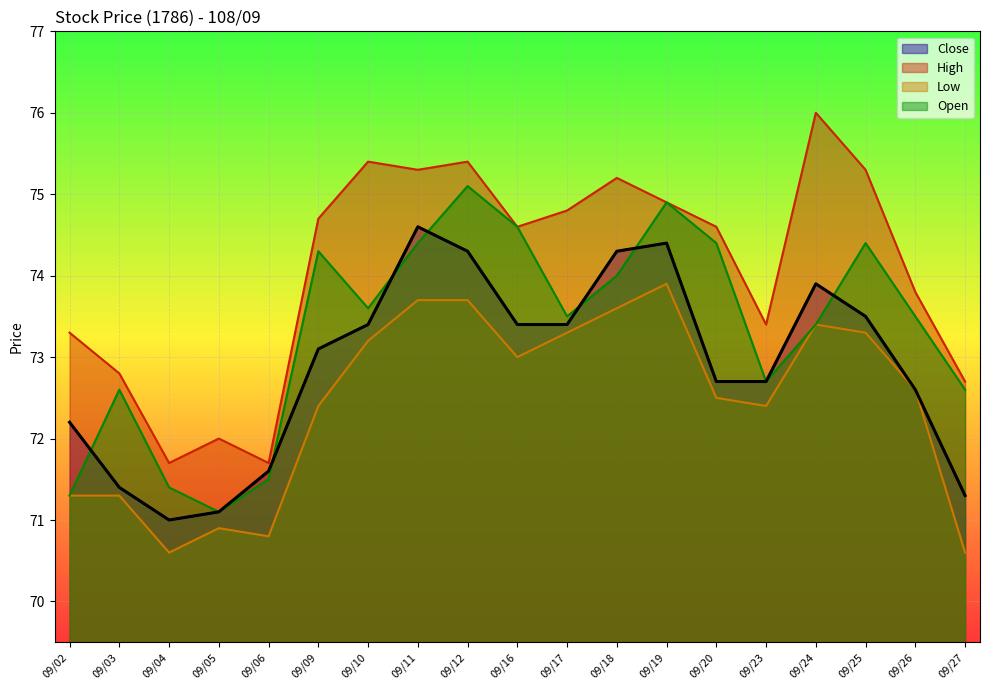

What is the total value across all series at 09/23?

291.2